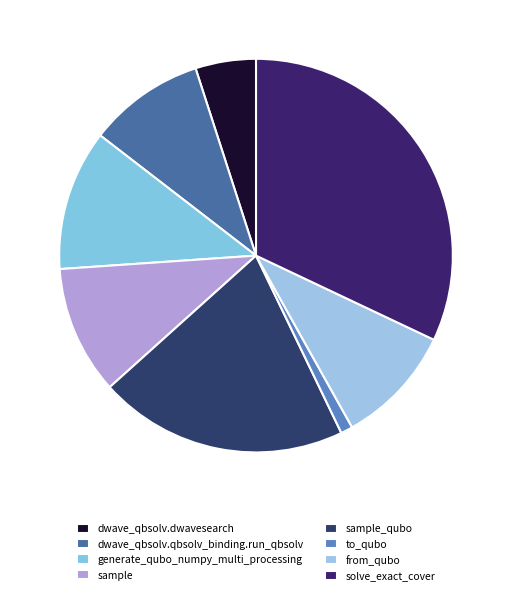

Combined, do dwave_qbsolv.dwavesearch and generate_qubo_numpy_multi_processing account for over 50%?

No